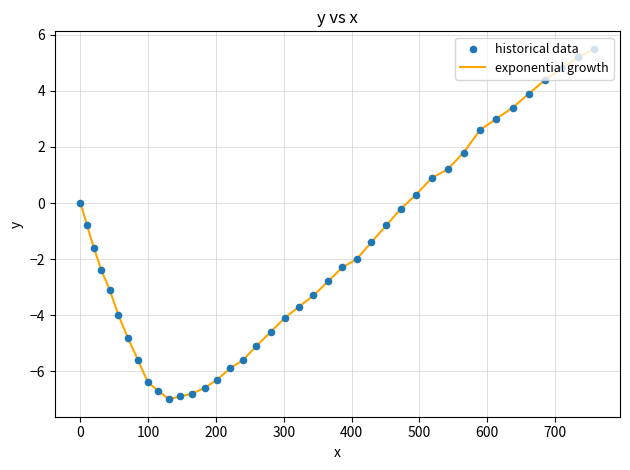

What is the maximum value shown in the chart?

5.5